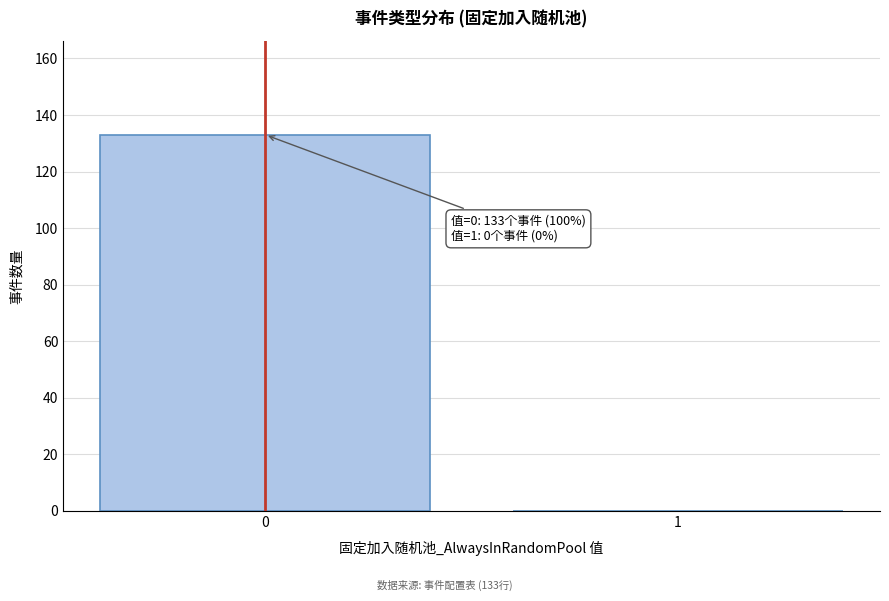

Reading left to right, extract all data points from this chart.

0=133	1=0